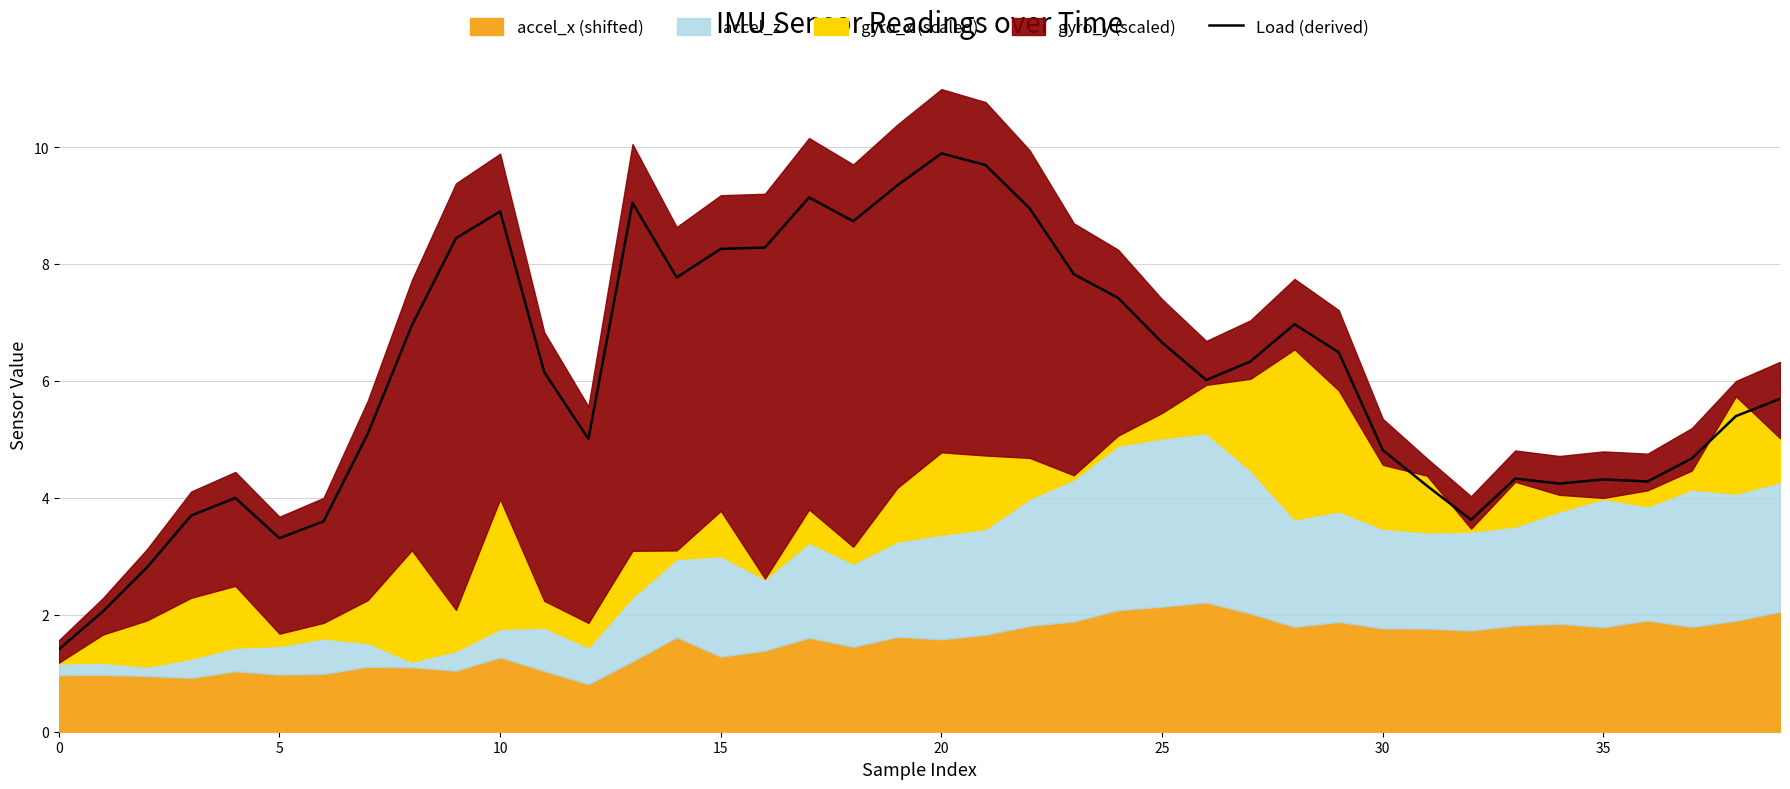

The Load (derived) series shows 3.3 at 5. True or false?

True